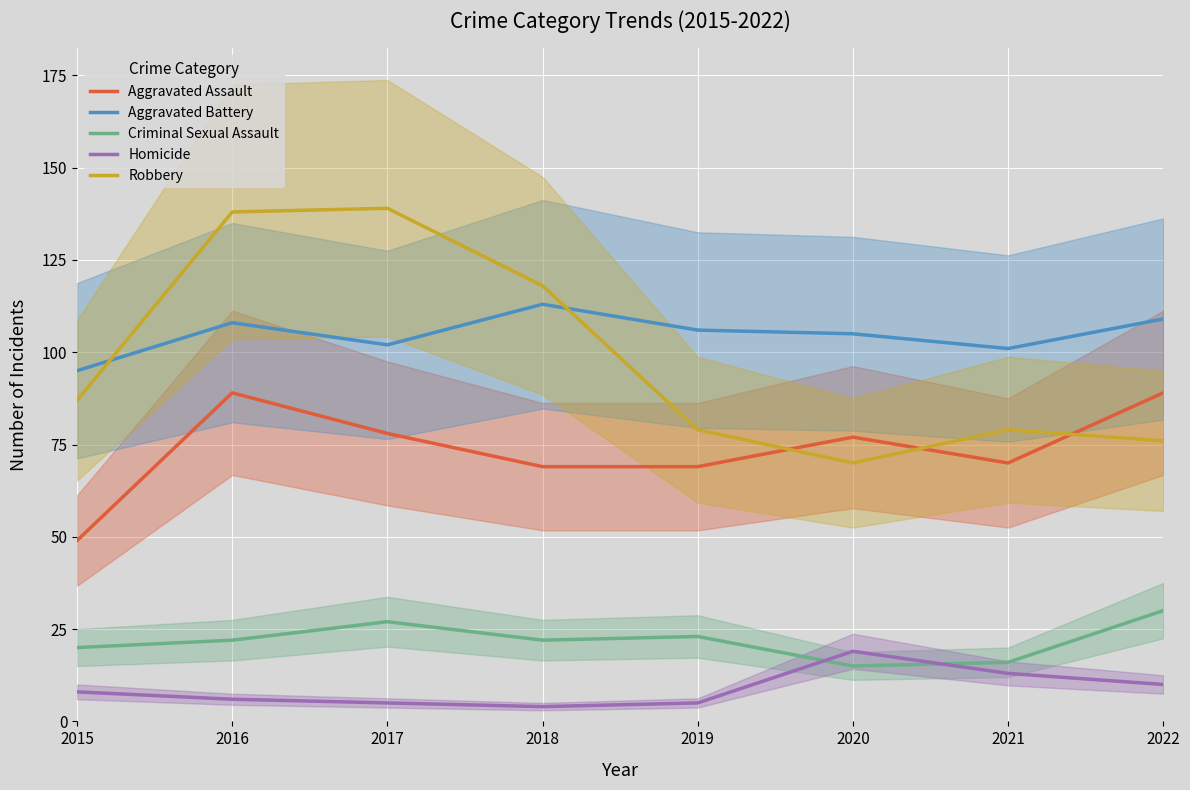

Which series has the widest spread of values?

Robbery